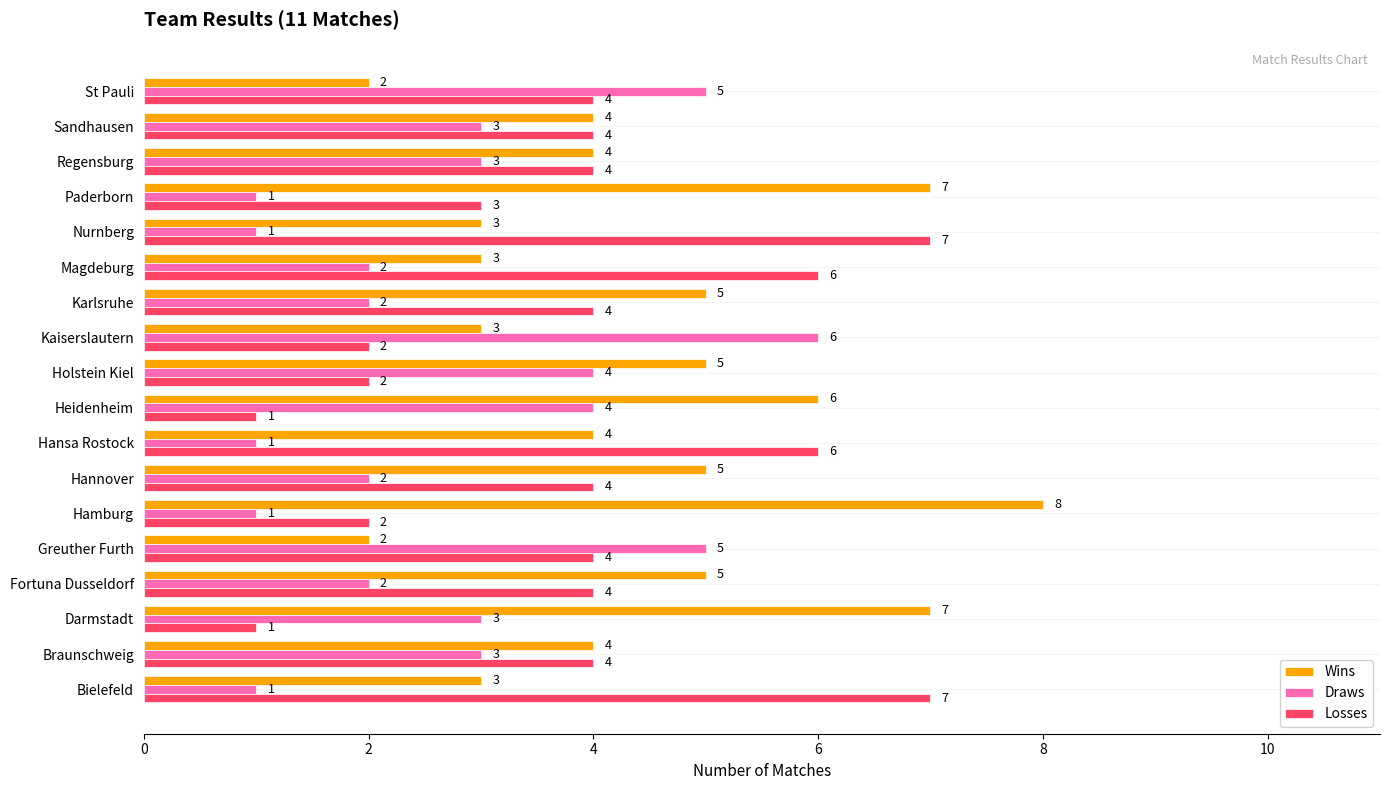

Count the Losses values in the range 2 to 4.

12